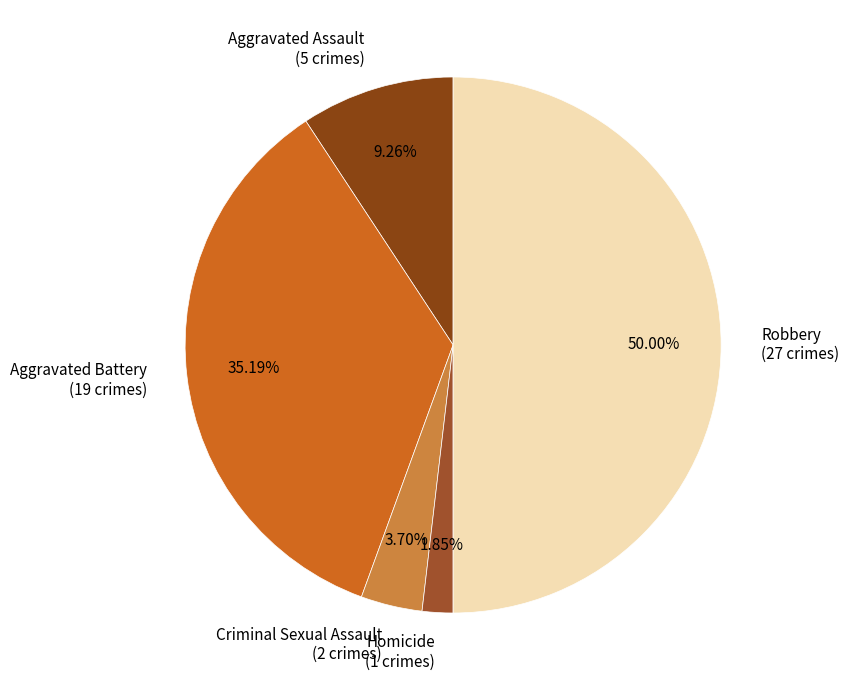

Rank the categories by value from highest to lowest.

Robbery, Aggravated Battery, Aggravated Assault, Criminal Sexual Assault, Homicide